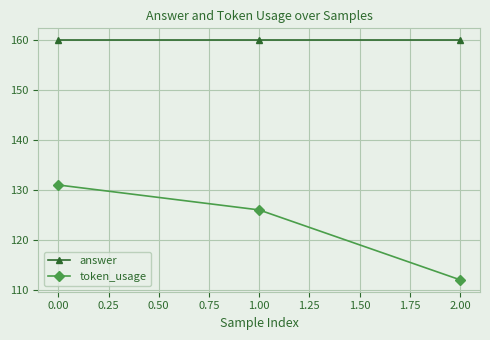

What is the label of the 3rd point from the right?

0.00